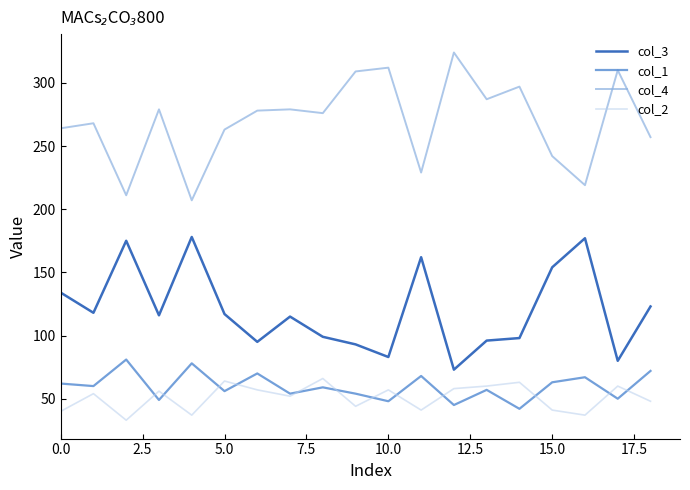

Is this an area chart (filled region under the line)?

No